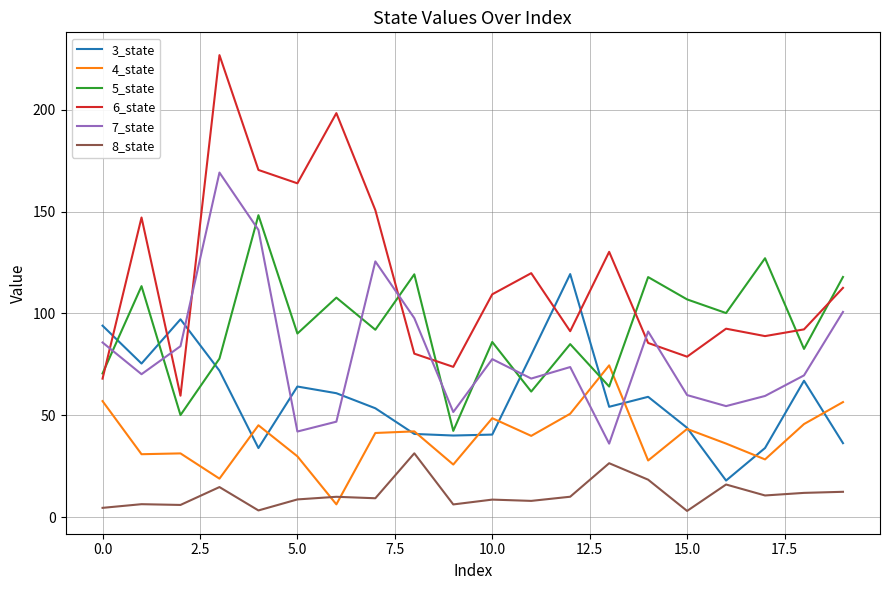

Is this an area chart (filled region under the line)?

No